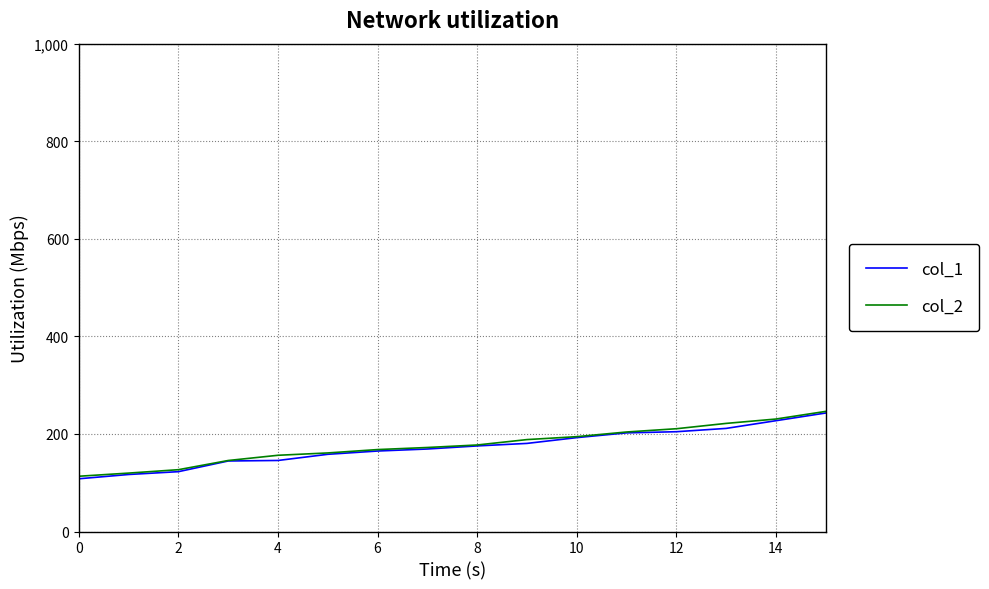

What is the lowest value of the col_2 series?

113.3